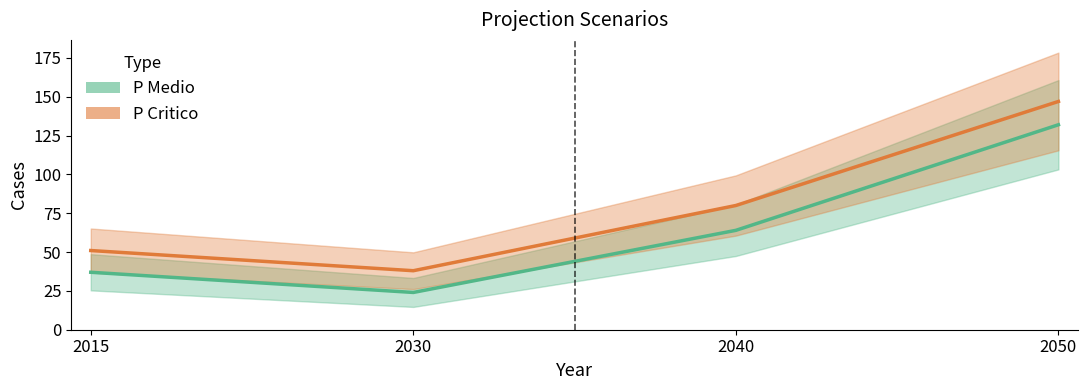

Is the value of P Medio at 2015 greater than the value of P Critico at 2030?

No